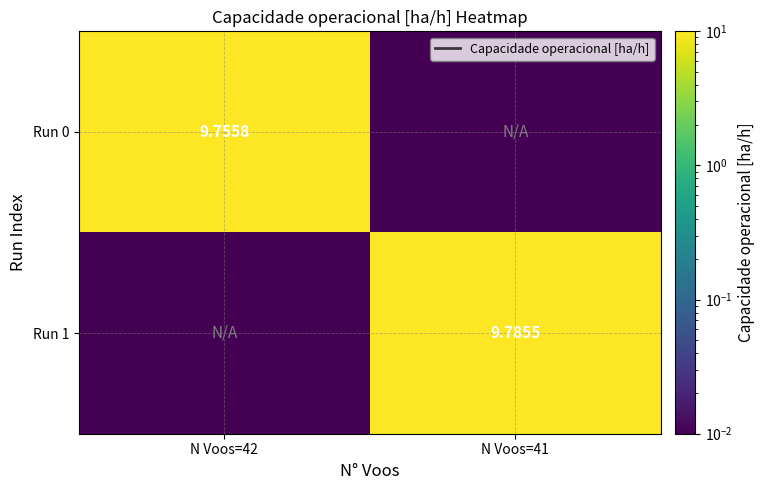

How many values in the Run 1 series exceed 9?

1